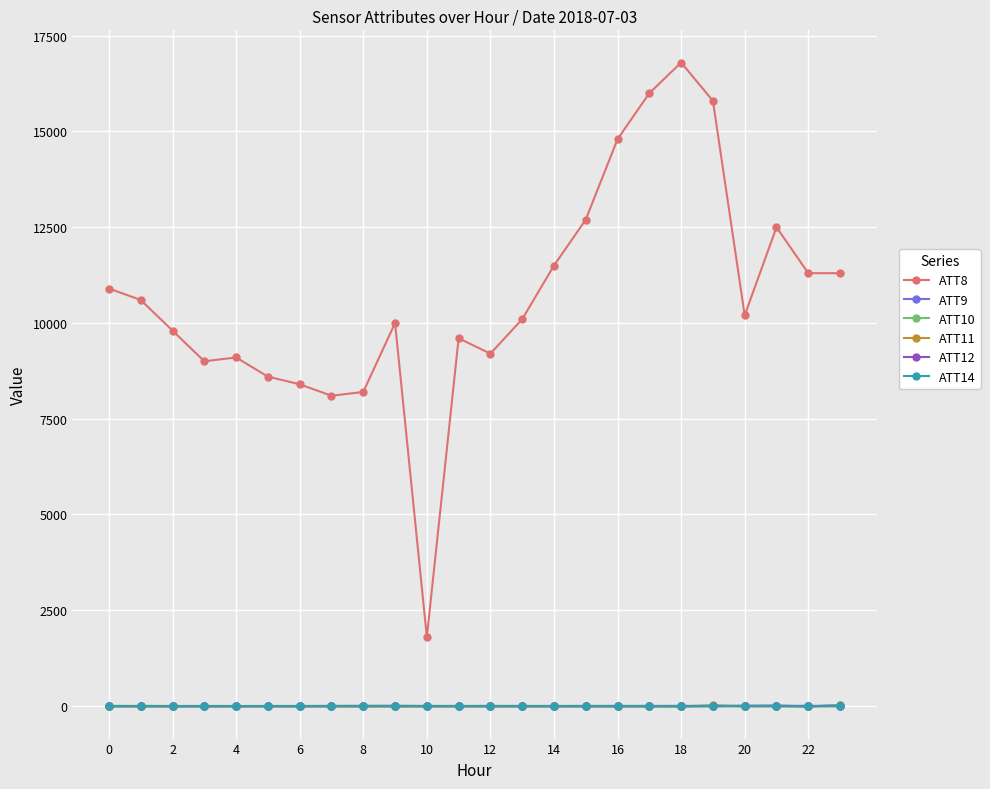

True or false: ATT8 and ATT12 cross at least once.

False